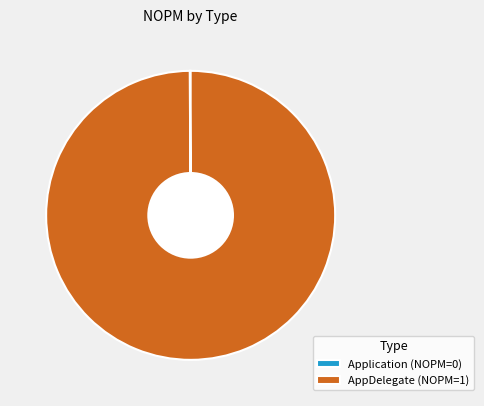

Does any single category account for the majority?

Yes